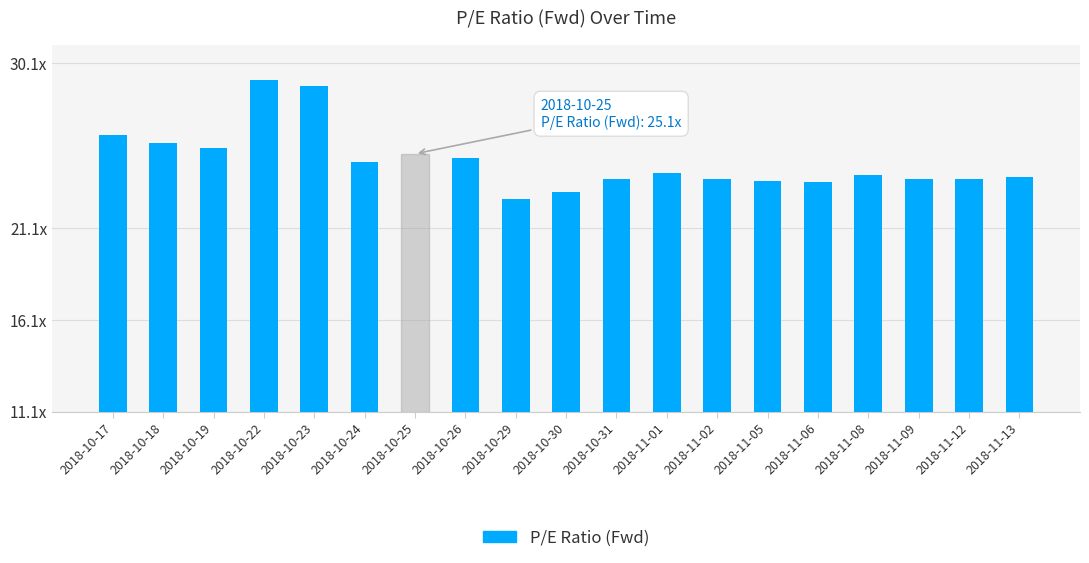

What is the sum of the values at 2018-10-17 and 2018-10-19?

51.7